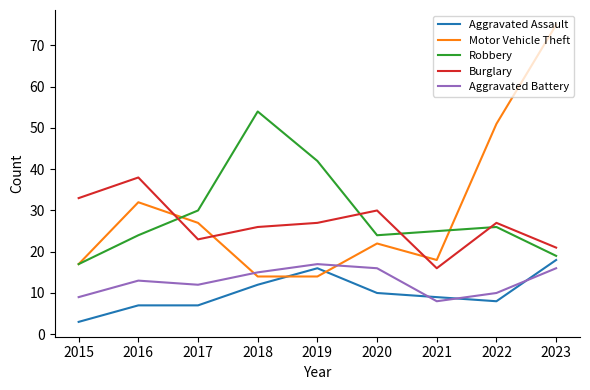

Reading right to left, list all the values displayed in this chart.

Aggravated Assault: 18	8	9	10	16	12	7	7	3
Motor Vehicle Theft: 75	51	18	22	14	14	27	32	17
Robbery: 19	26	25	24	42	54	30	24	17
Burglary: 21	27	16	30	27	26	23	38	33
Aggravated Battery: 16	10	8	16	17	15	12	13	9